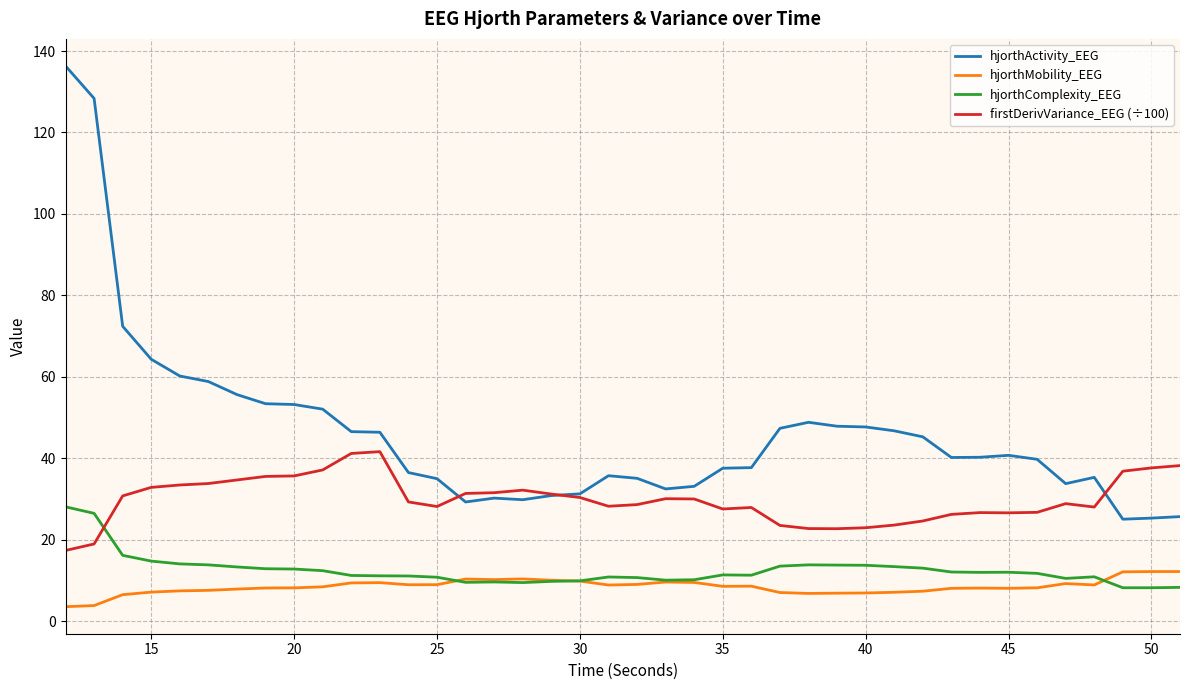

True or false: hjorthComplexity_EEG and hjorthActivity_EEG cross at least once.

False